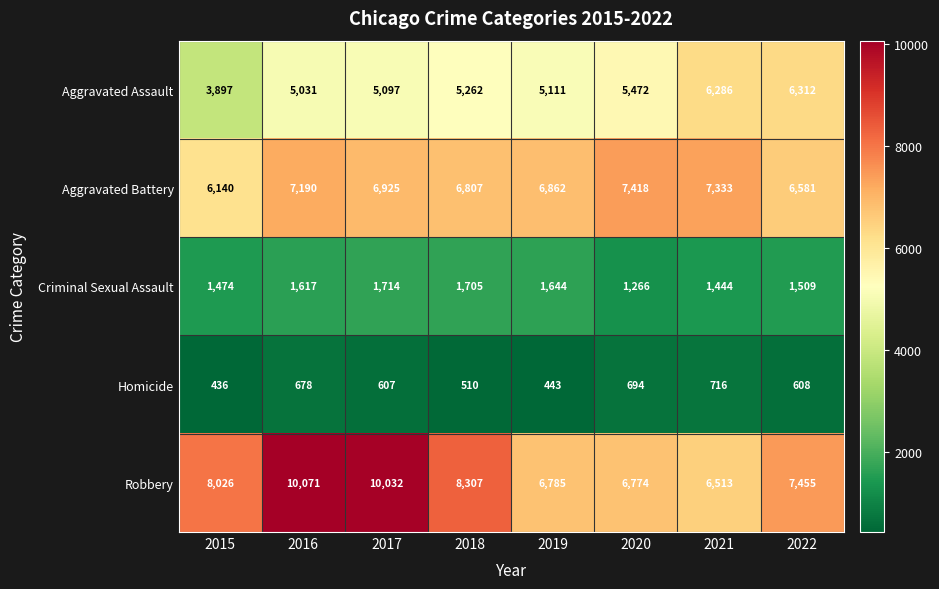

What is the smallest value displayed?

436